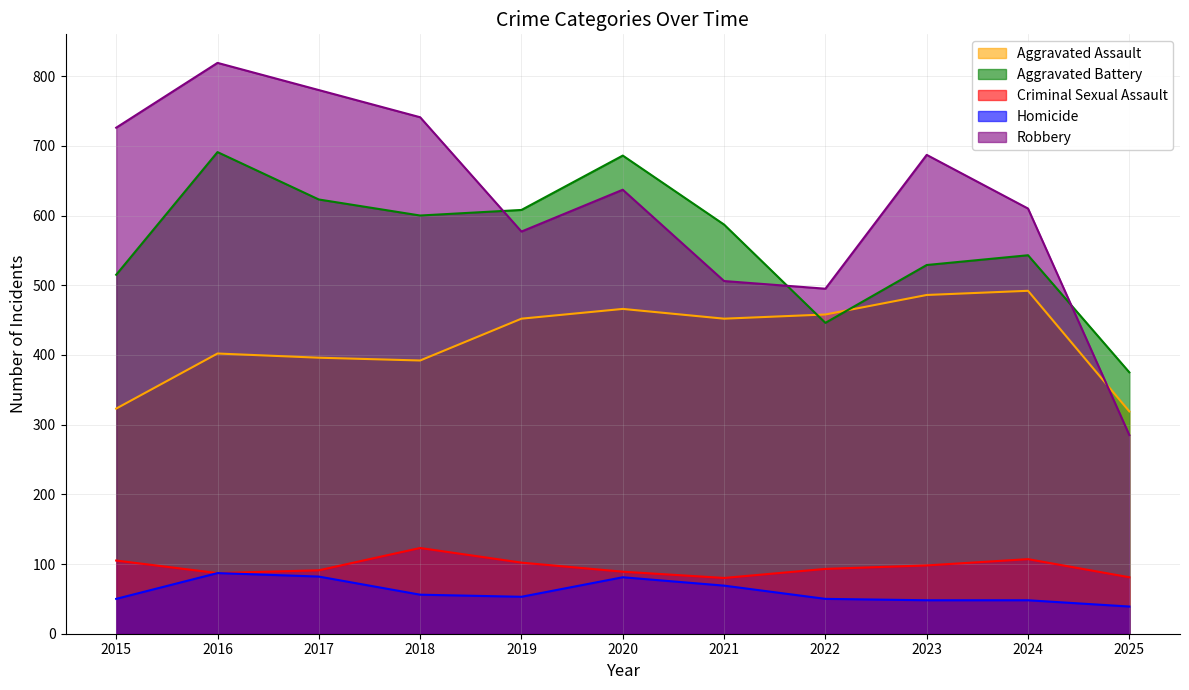

Reading right to left, extract all data points from this chart.

Aggravated Assault: 319	492	486	458	452	466	452	392	396	402	323
Aggravated Battery: 375	543	529	446	587	686	608	600	623	691	515
Criminal Sexual Assault: 81	107	98	93	80	89	102	123	91	87	105
Homicide: 39	48	48	50	69	81	53	56	82	87	50
Robbery: 285	610	687	495	506	637	577	741	780	819	726